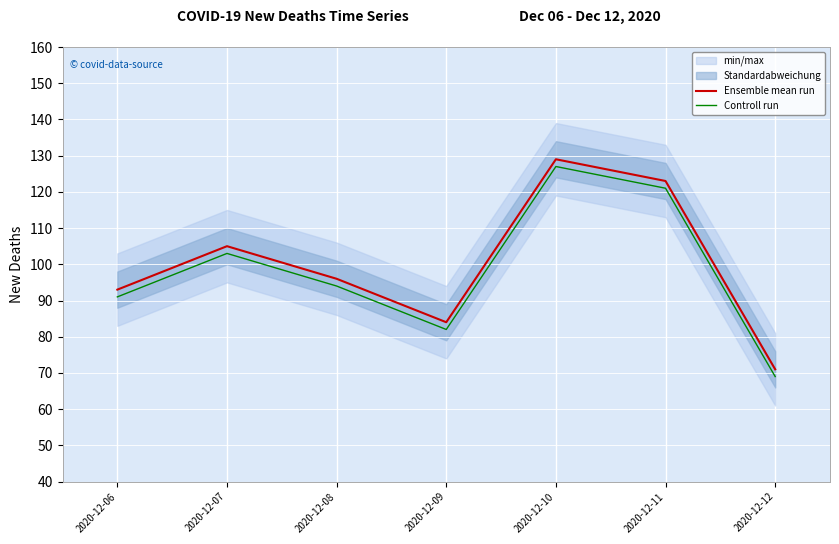

How many lines are shown in the chart?

2